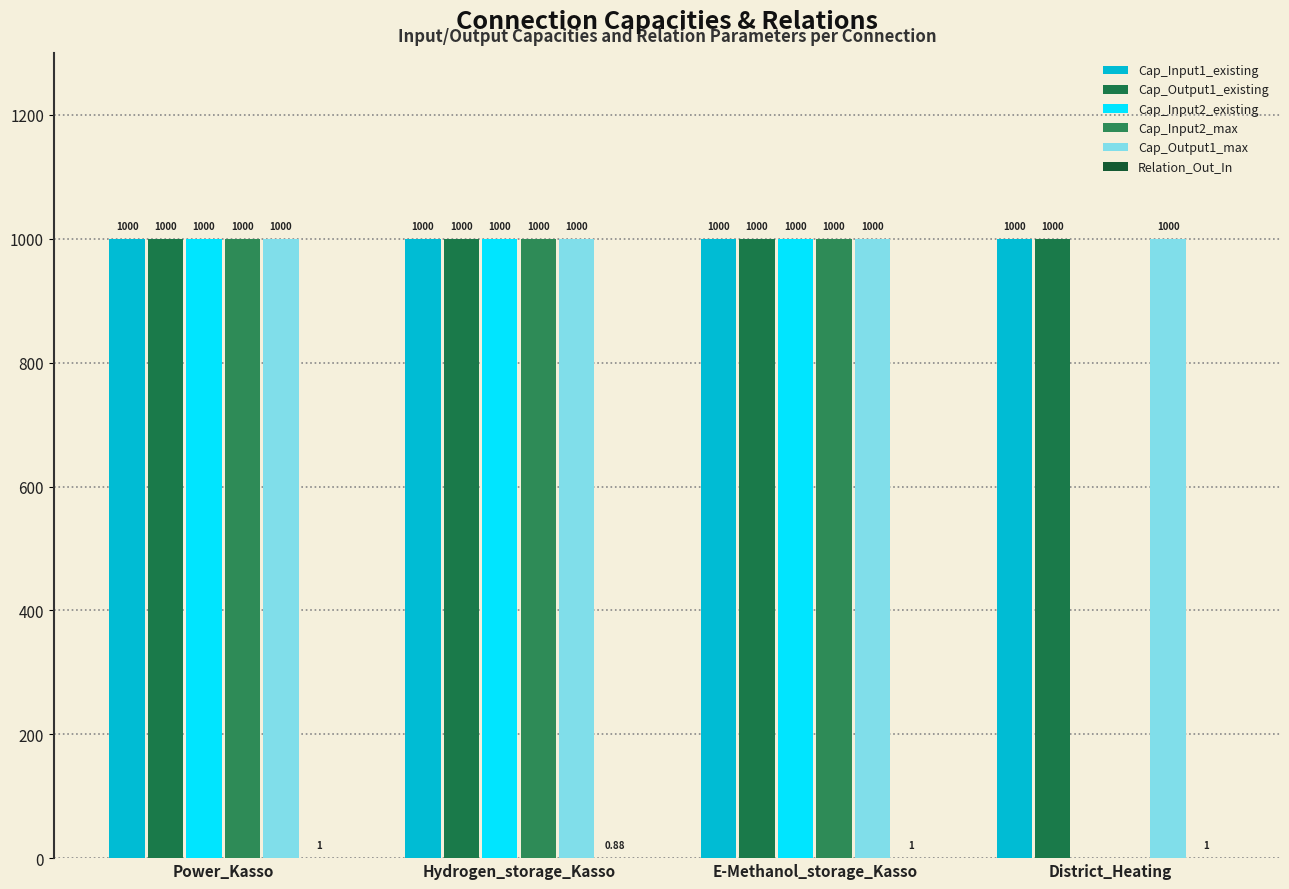

Reading left to right, extract all data points from this chart.

Cap_Input1_existing: Power_Kasso=1000.0	Hydrogen_storage_Kasso=1000.0	E-Methanol_storage_Kasso=1000.0	District_Heating=1000.0
Cap_Output1_existing: Power_Kasso=1000.0	Hydrogen_storage_Kasso=1000.0	E-Methanol_storage_Kasso=1000.0	District_Heating=1000.0
Cap_Input2_existing: Power_Kasso=1000.0	Hydrogen_storage_Kasso=1000.0	E-Methanol_storage_Kasso=1000.0	District_Heating=0.0
Cap_Input2_max: Power_Kasso=1000.0	Hydrogen_storage_Kasso=1000.0	E-Methanol_storage_Kasso=1000.0	District_Heating=0.0
Cap_Output1_max: Power_Kasso=1000.0	Hydrogen_storage_Kasso=1000.0	E-Methanol_storage_Kasso=1000.0	District_Heating=1000.0
Relation_Out_In: Power_Kasso=1.0	Hydrogen_storage_Kasso=0.9	E-Methanol_storage_Kasso=1.0	District_Heating=1.0